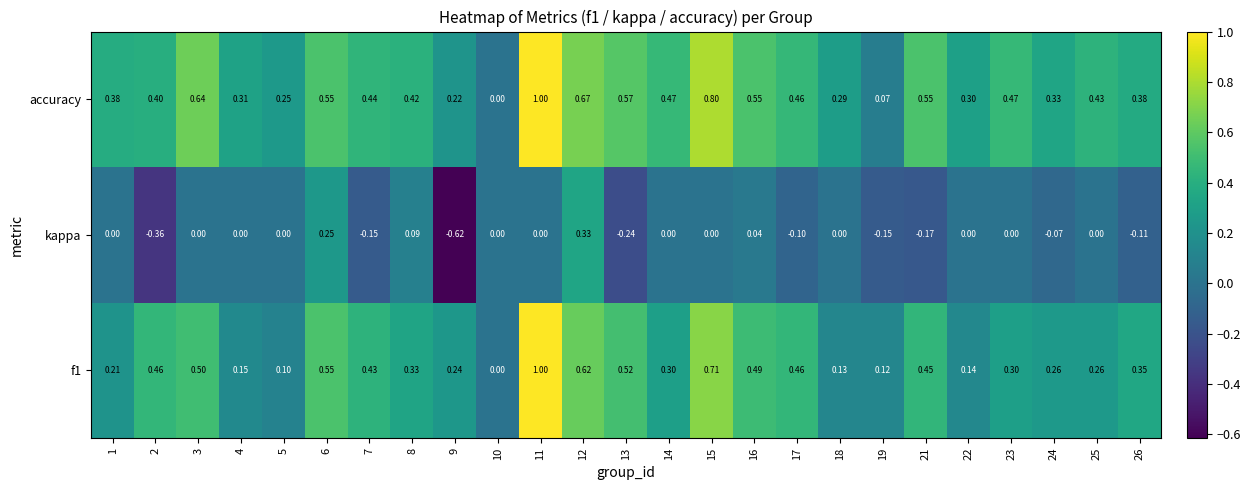

What is the maximum value shown in the chart?

1.0